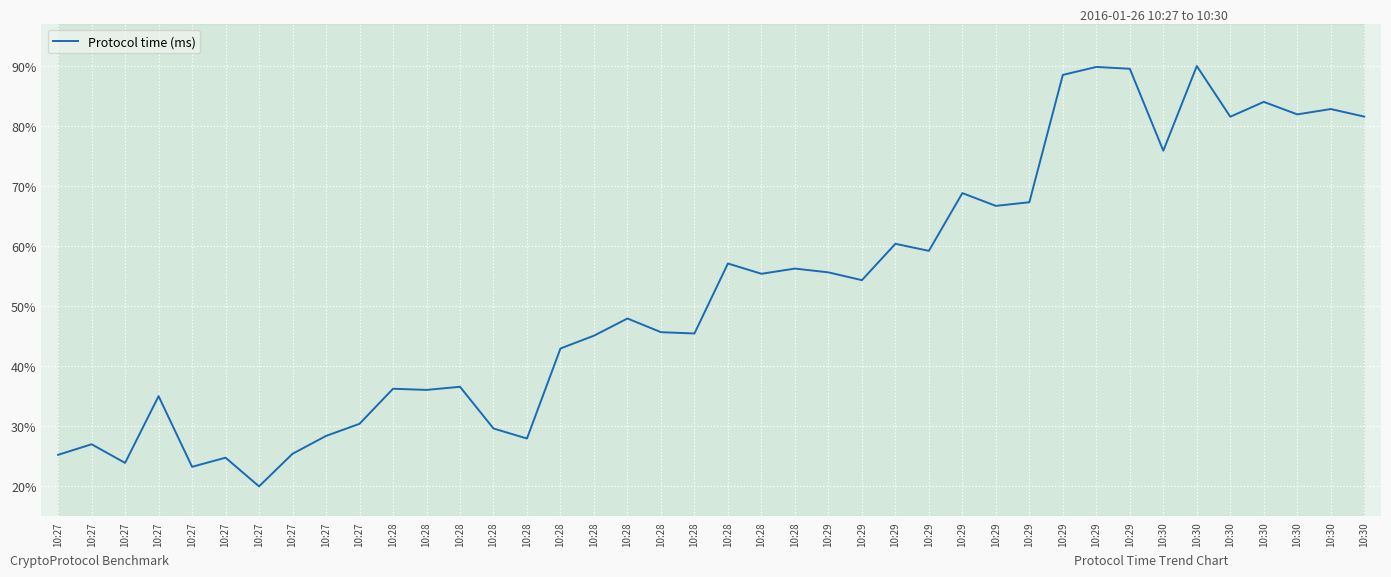

What is the change in value from 10:27 to 10:29?

+65.3